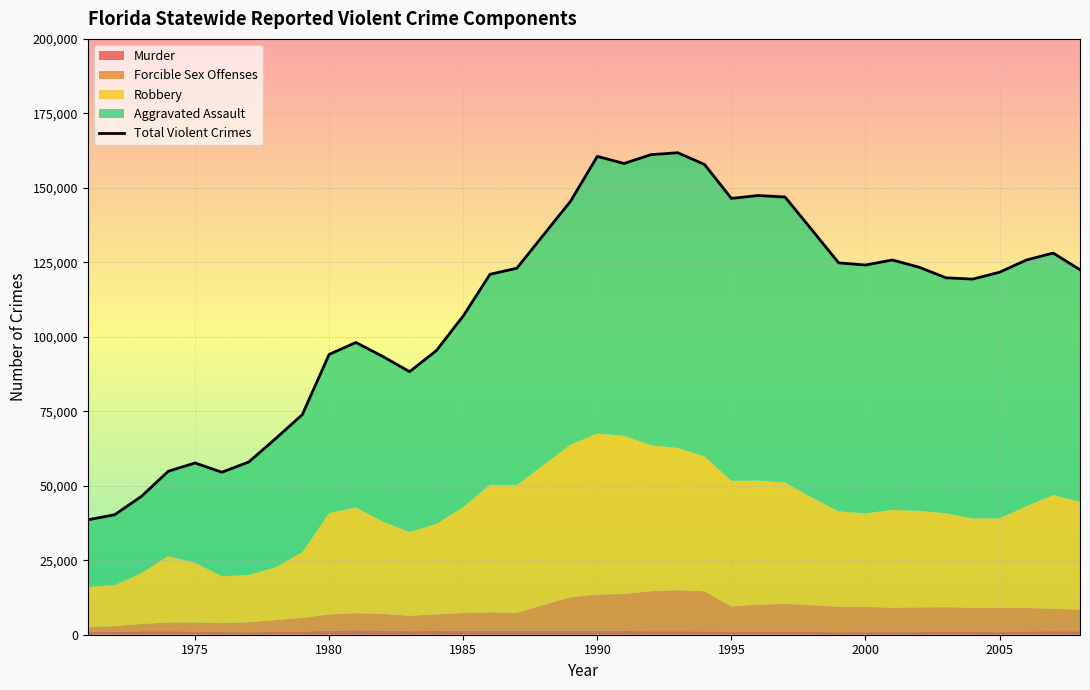

Reading left to right, transcribe all the data shown in this chart.

Murder: 932	944	1182	1190	1132	902	857	949	1084	1387	1523	1410	1203	1264	1297	1371	1368	1405	1387	1276	1191	1187	1152	1030	1077	1014	966	856	890	867	906	924	946	881	1129	1202	1168
Forcible Sex Offenses: 1708	1919	2450	2904	2985	3051	3342	3960	4573	5435	5707	5586	5170	5576	6004	6153	6017	11197	12110	12390	13429	13752	13413	8502	9017	9352	8954	8547	8437	8217	8263	8320	8099	8083	7831	7547	7263
Robbery: 13420	13746	17076	22261	20036	15684	15881	17700	22097	34015	35470	31001	28127	30320	35508	42817	42830	51188	54015	53076	48957	47742	45263	42142	41643	40703	36130	31996	31392	32808	32413	31512	29984	30092	34123	38112	36232
Aggravated Assault: 22511	23659	25722	28497	33510	34906	37877	43175	46112	53251	55390	55409	53798	58208	64171	70636	72815	81683	93042	91439	97560	99108	98007	94777	95688	95860	89875	83424	83371	83891	81776	79044	80340	82622	82682	81253	77849